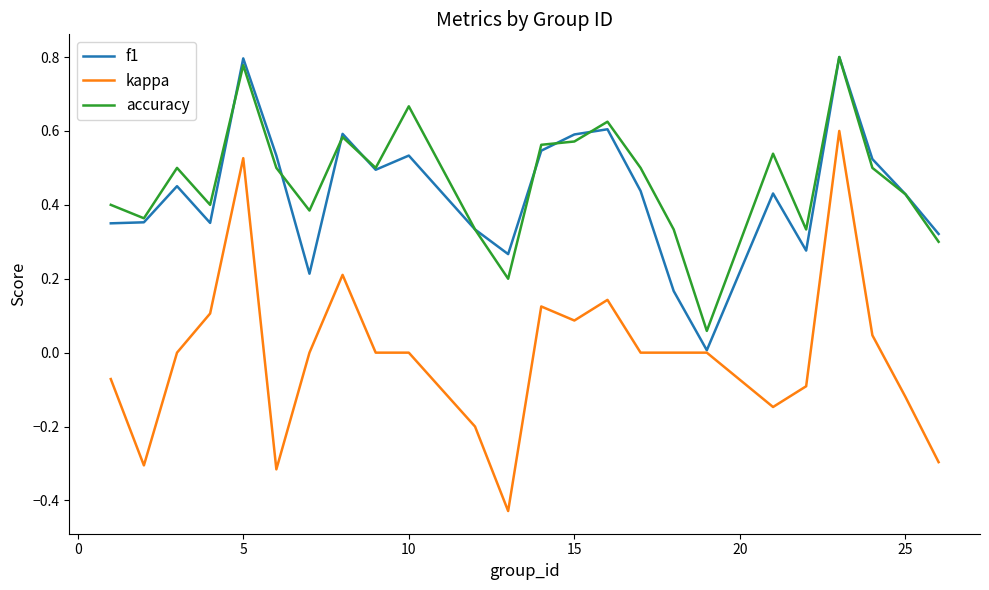

True or false: kappa and accuracy cross at least once.

False